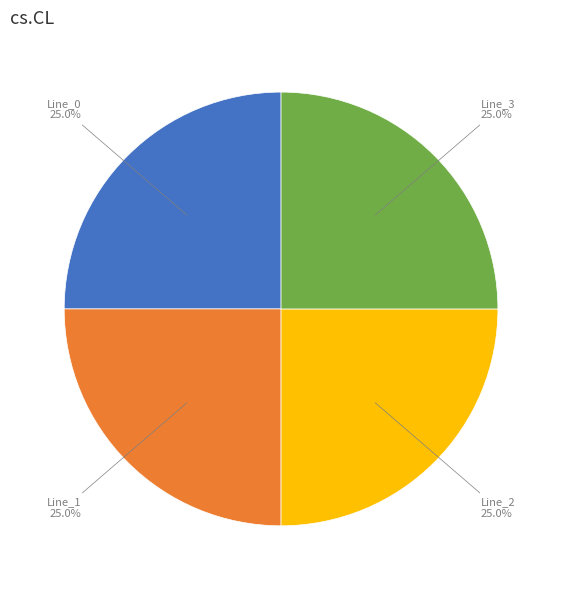

What is the ratio of the value at Line_3 to the value at Line_0?

1.0